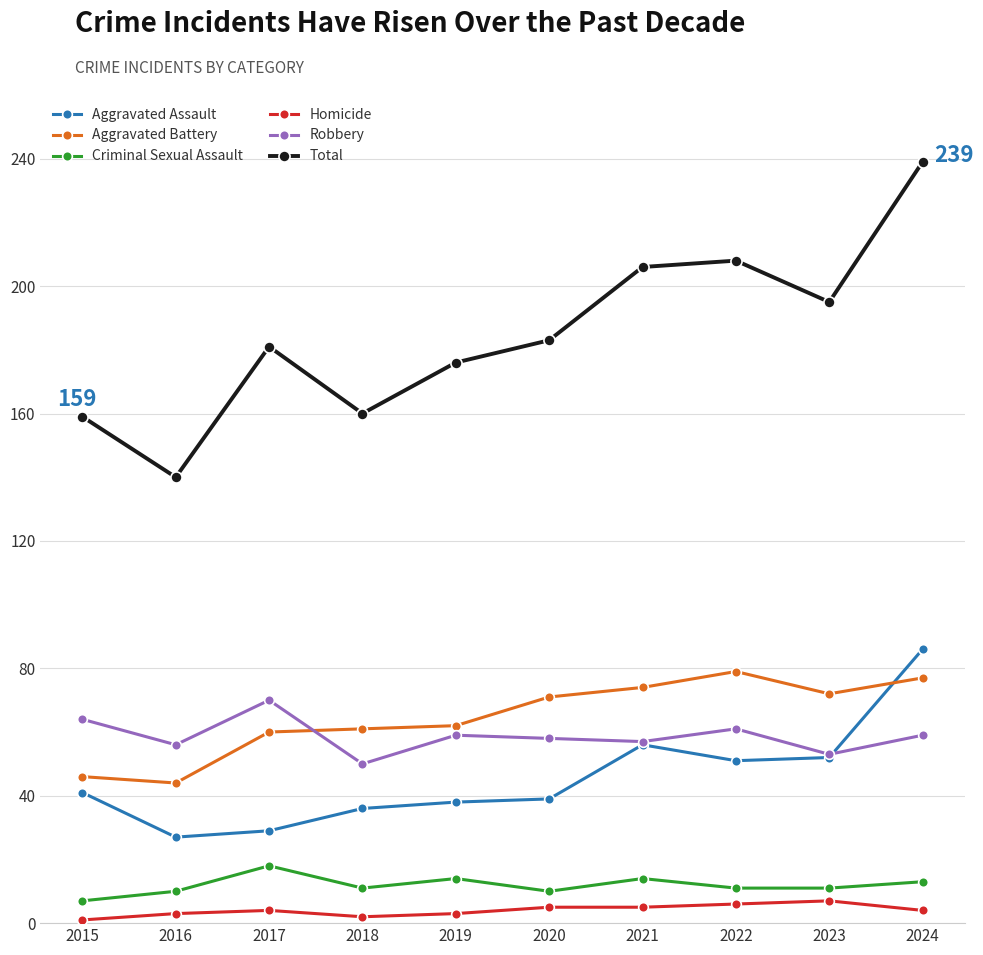

What is the average value of the Criminal Sexual Assault series?

12